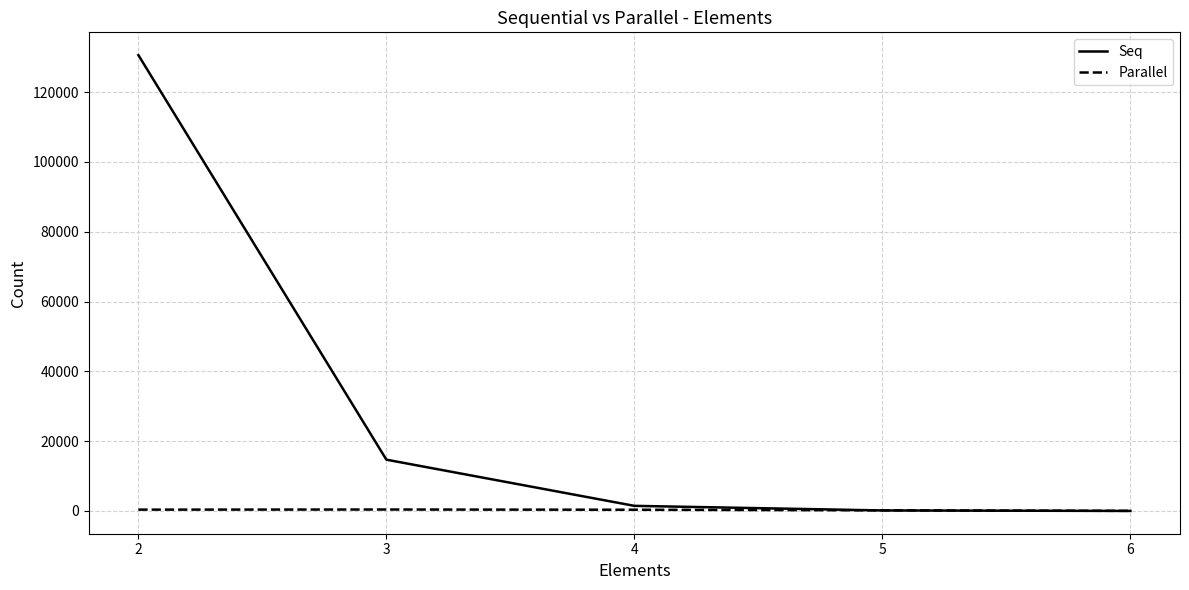

How many times do Parallel and Seq cross each other?

1